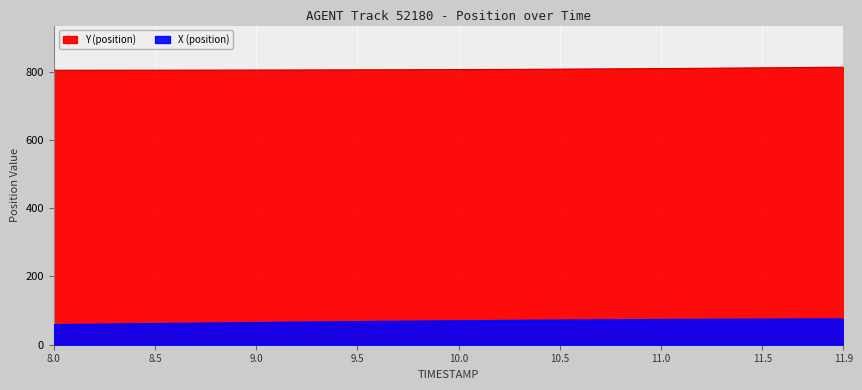

What are all the series names shown in the legend?

X, Y